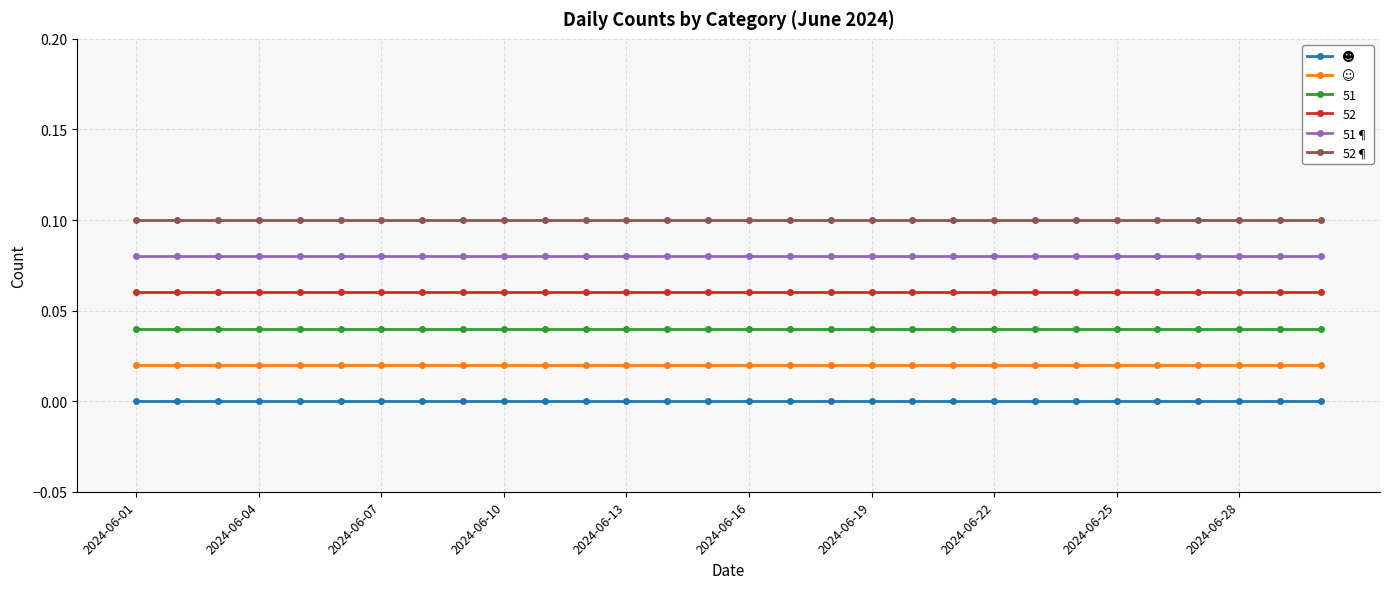

Which series has the largest total across all categories?

52¶